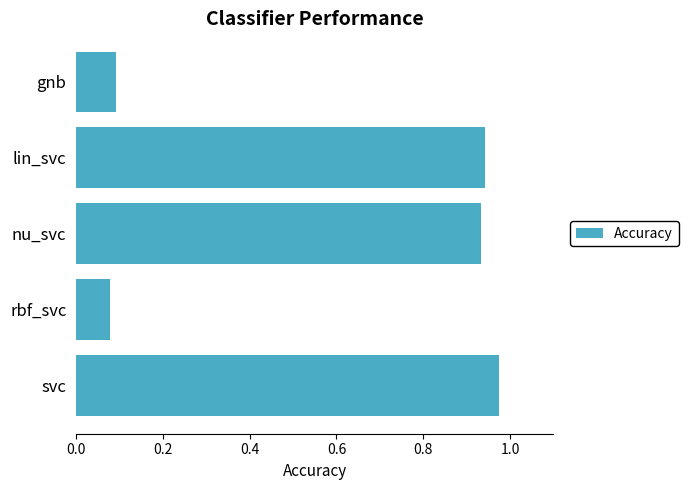

List the labels in order of value, largest first.

svc, lin_svc, nu_svc, gnb, rbf_svc